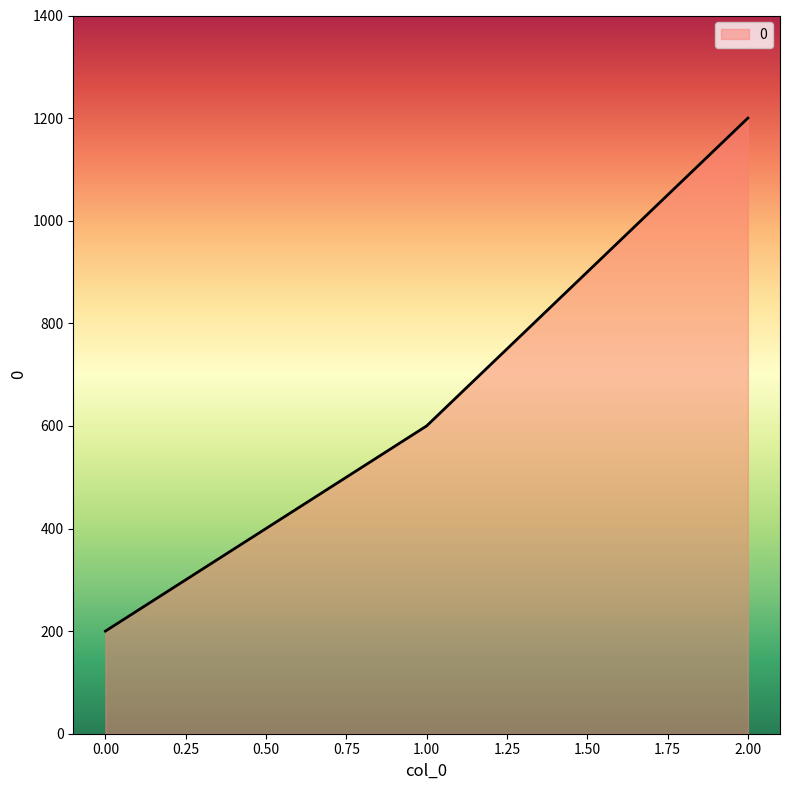

How many distinct data groups are displayed?

1